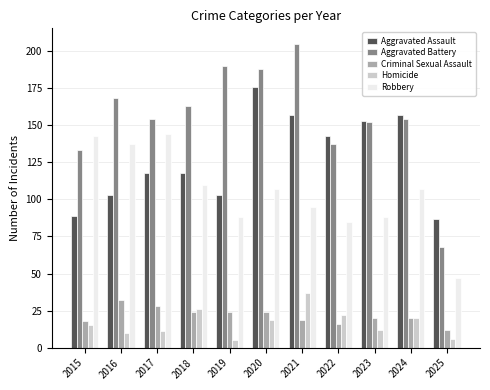

Reading left to right, transcribe all the data shown in this chart.

Aggravated Assault: 2015=89	2016=103	2017=118	2018=118	2019=103	2020=176	2021=157	2022=143	2023=153	2024=157	2025=87
Aggravated Battery: 2015=133	2016=168	2017=154	2018=163	2019=190	2020=188	2021=205	2022=137	2023=152	2024=154	2025=68
Criminal Sexual Assault: 2015=18	2016=32	2017=28	2018=24	2019=24	2020=24	2021=19	2022=16	2023=20	2024=20	2025=12
Homicide: 2015=15	2016=10	2017=11	2018=26	2019=5	2020=19	2021=37	2022=22	2023=12	2024=20	2025=6
Robbery: 2015=143	2016=137	2017=144	2018=110	2019=88	2020=107	2021=95	2022=85	2023=88	2024=107	2025=47